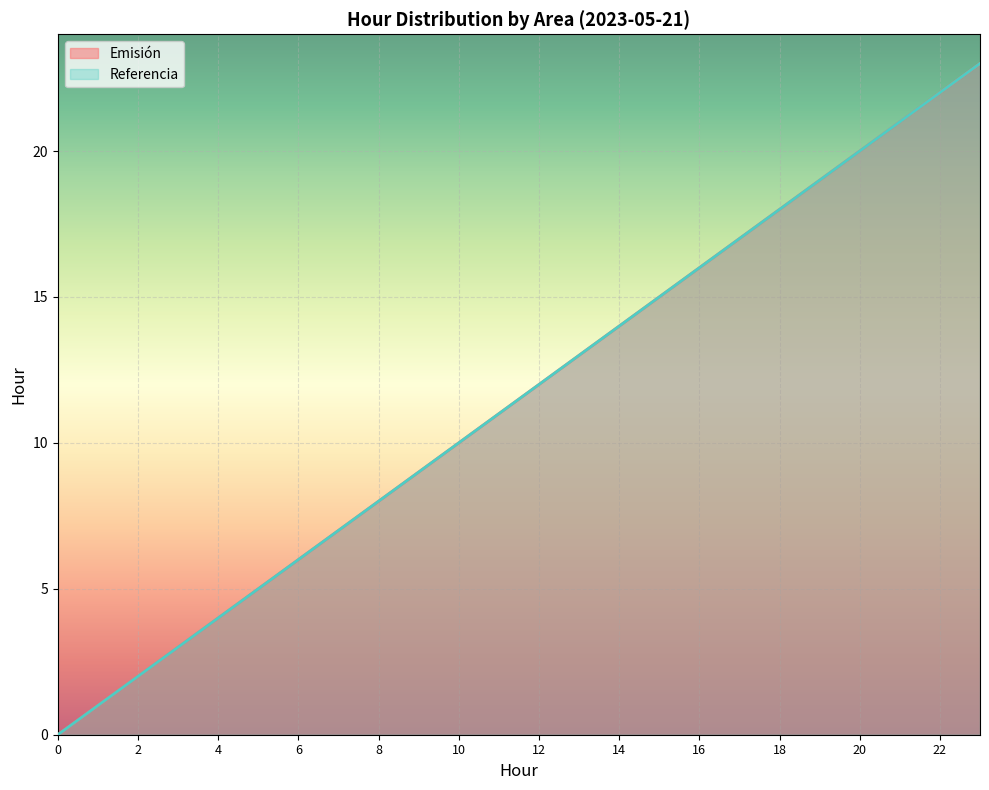

Where does the Referencia series first go above 12?

13